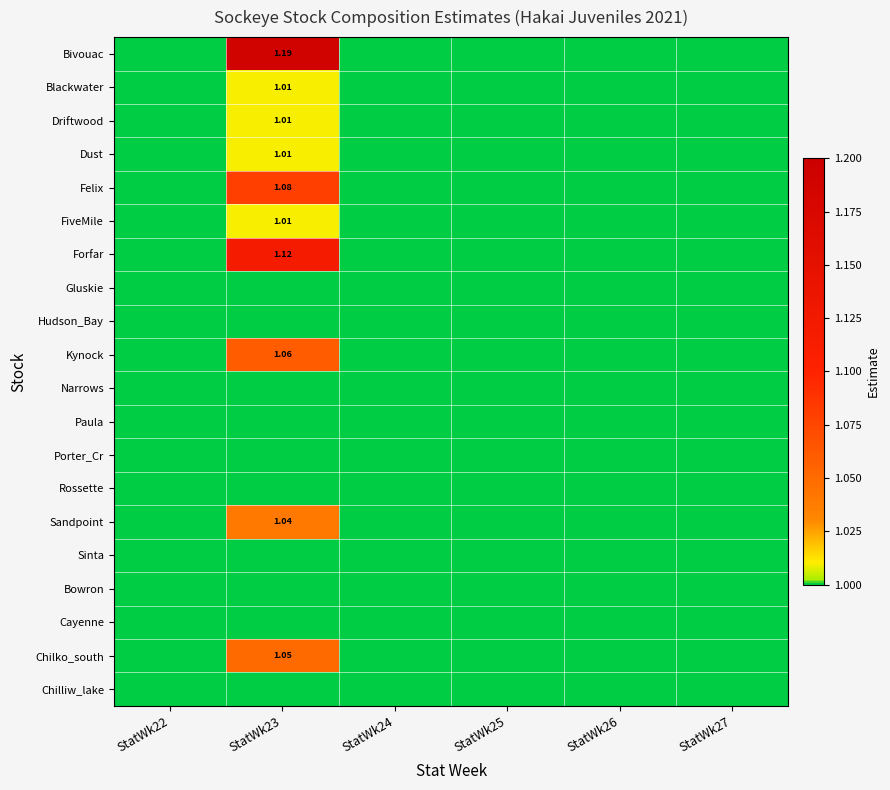

What is the sum of all Paula values?

6.0